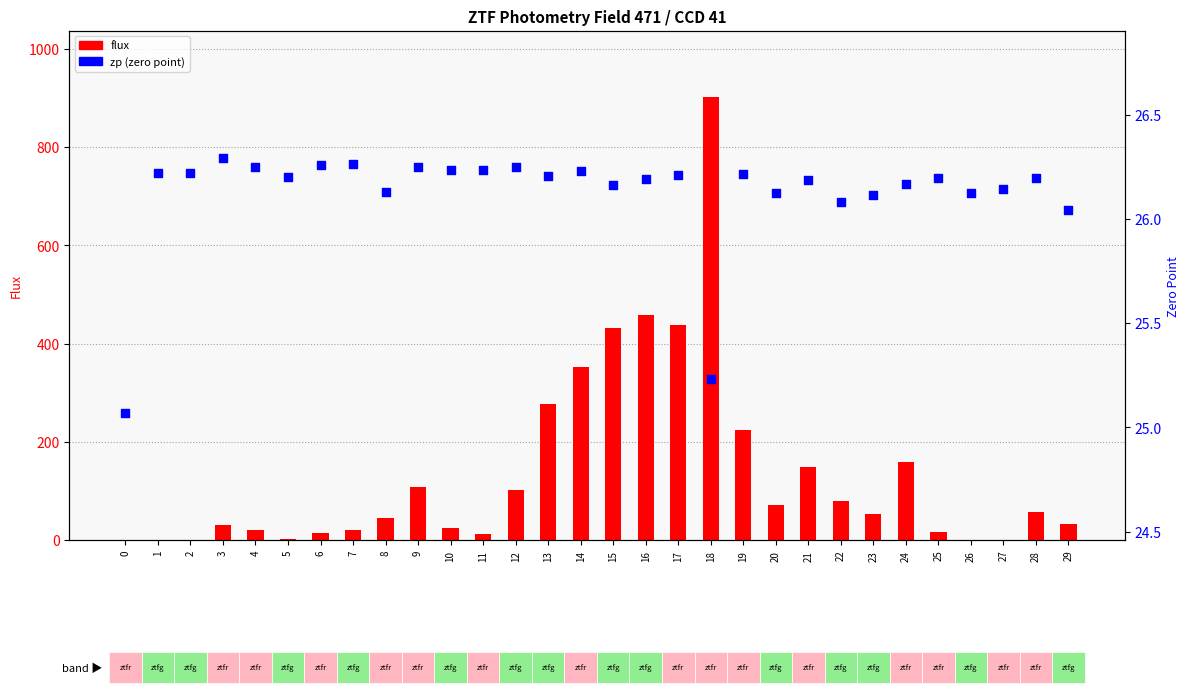

At which category is the sum across all series the highest?

18